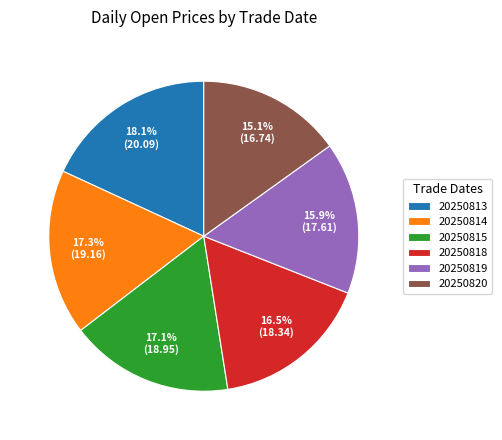

Is the sum of 20250818 and 20250815 greater than half?

No